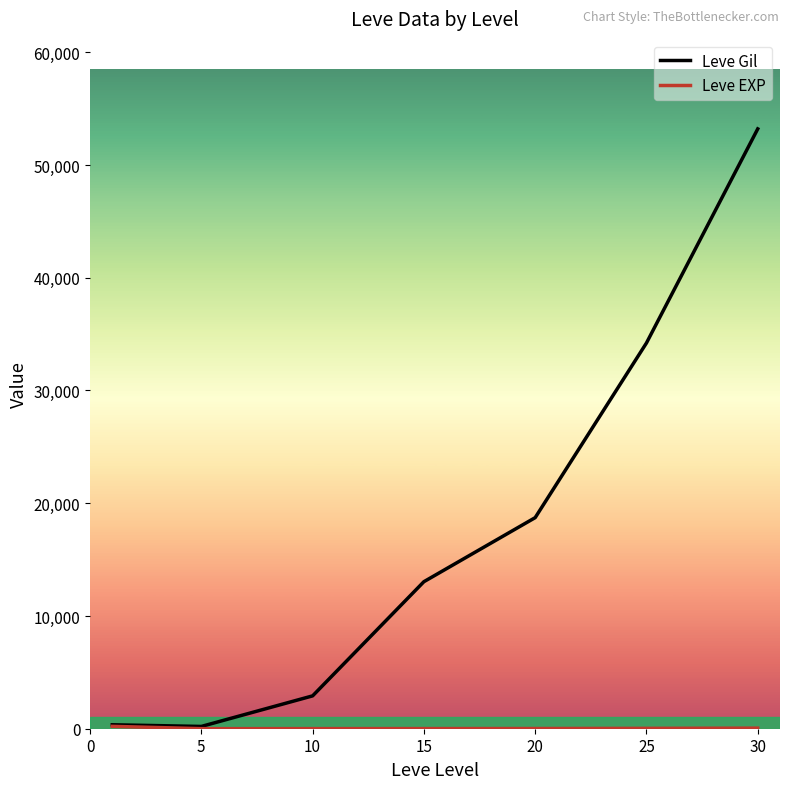

Which series has the largest total across all categories?

Leve Gil